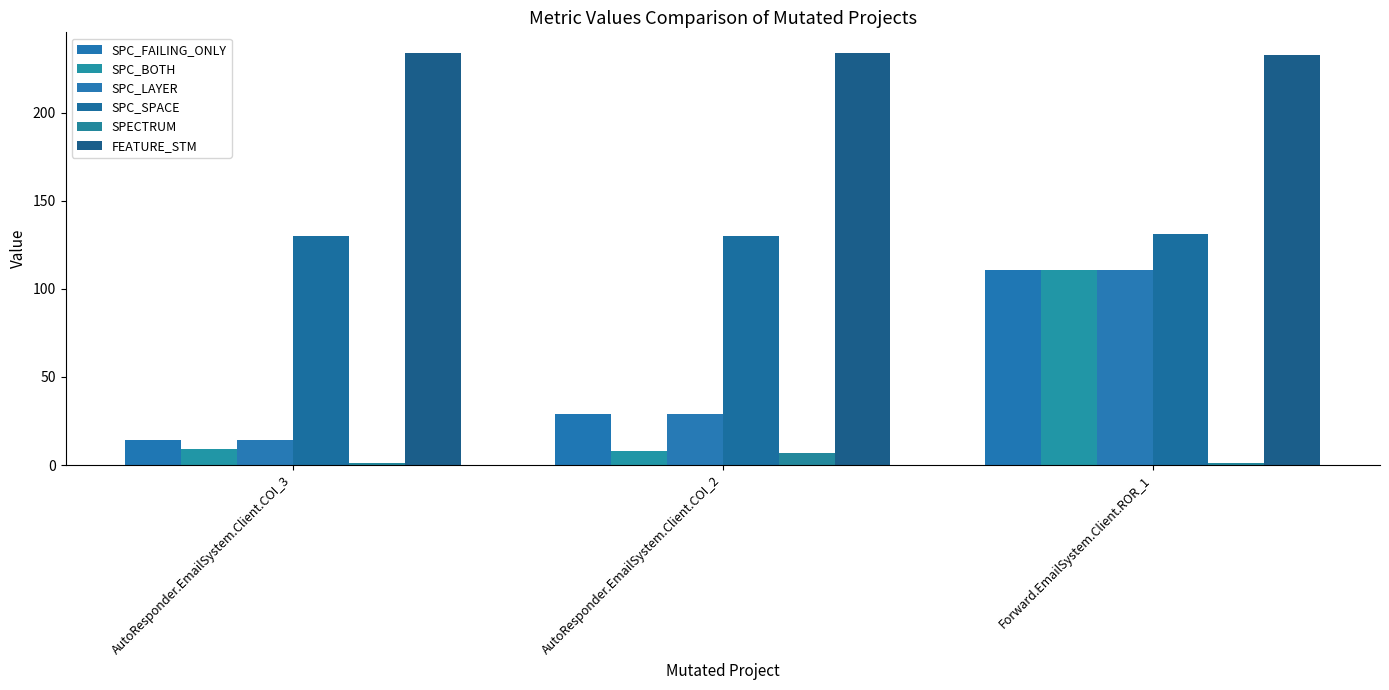

At how many categories does at least one series exceed 54?

3